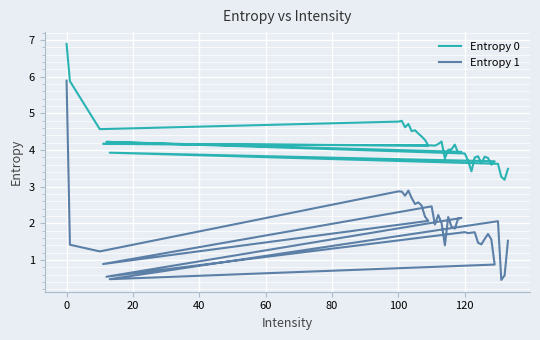

True or false: Entropy 1 and Entropy 0 cross at least once.

False